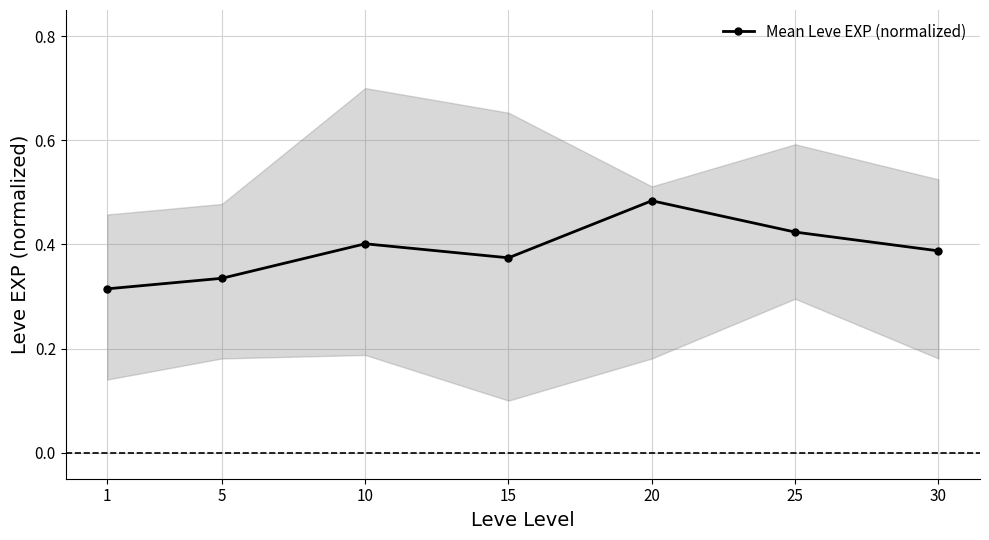

At which category does the chart reach its minimum across all series?

1